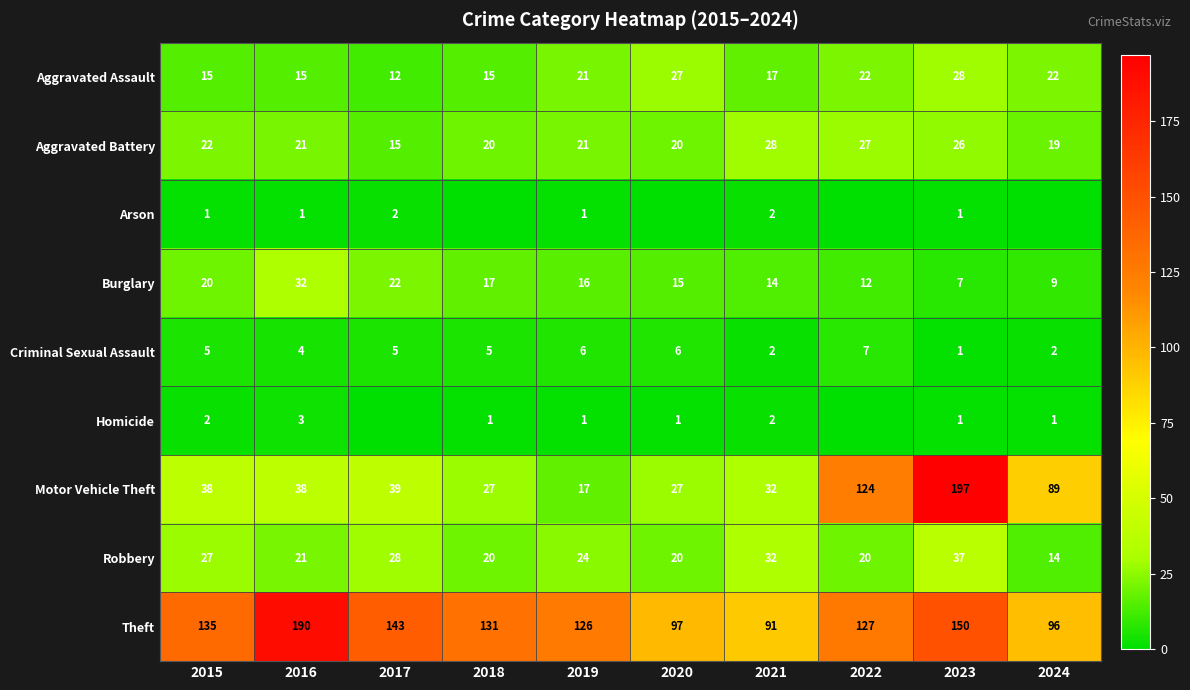

What is the approximate value of Motor Vehicle Theft at 2016?

38